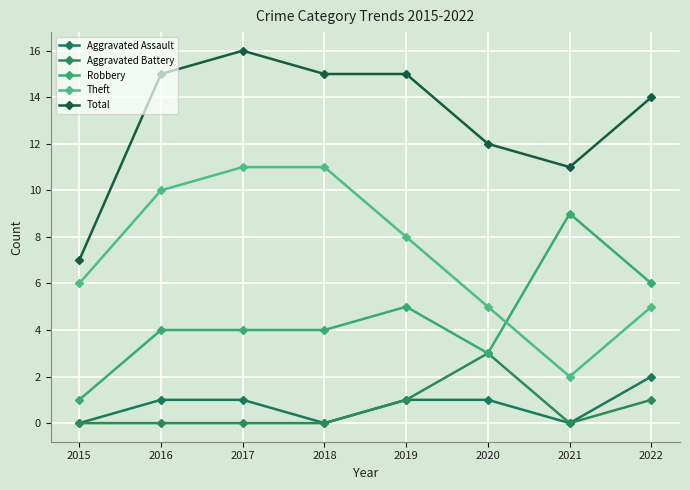

At which category does the chart reach its peak across all series?

2017